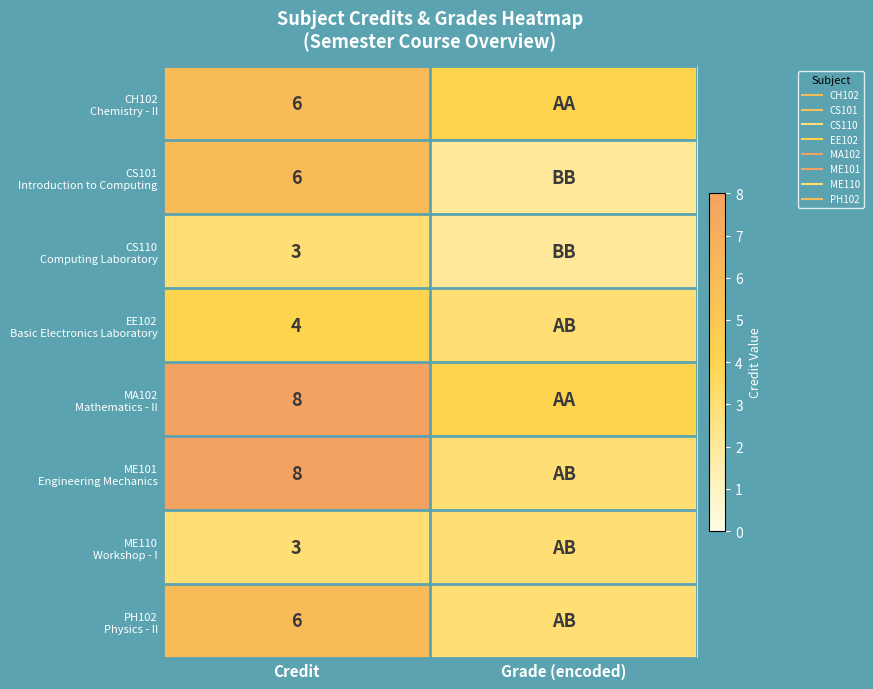

The value of PH102 Physics - II at Grade (encoded) is 5. True or false?

False